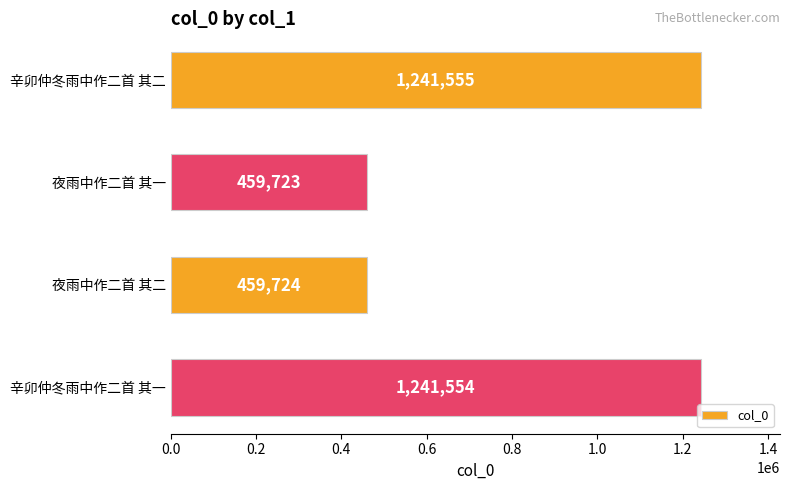

How many distinct data groups are displayed?

1